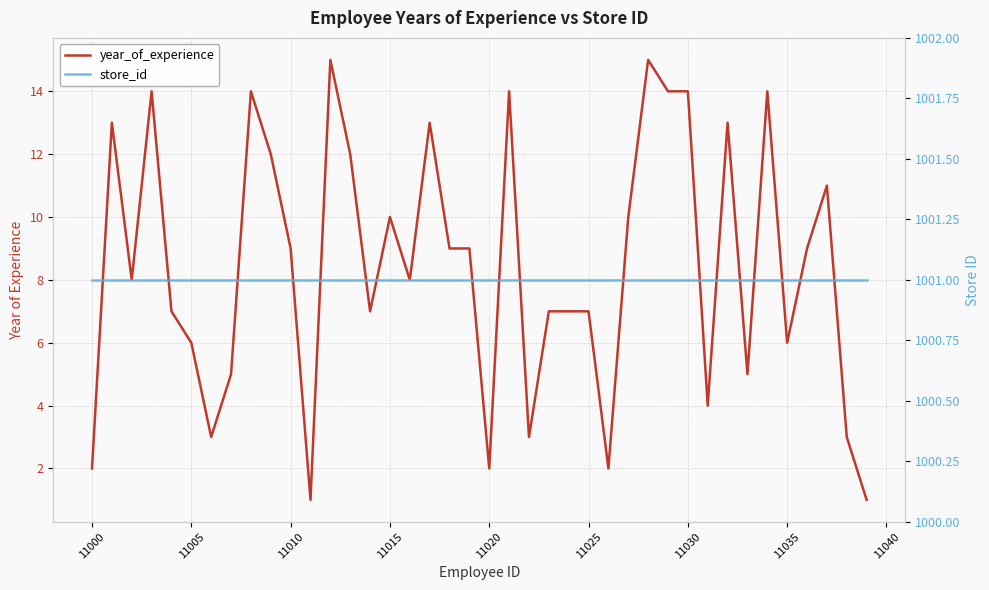

At how many categories does at least one series exceed 320?

40